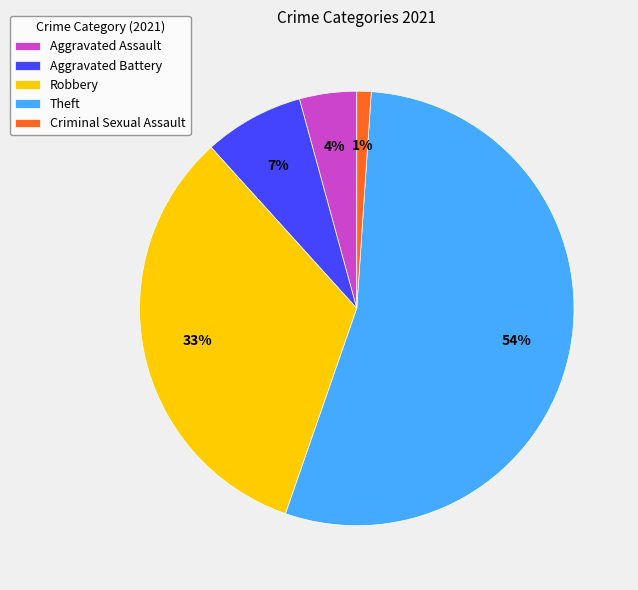

Which has a higher value, Aggravated Assault or Criminal Sexual Assault?

Aggravated Assault